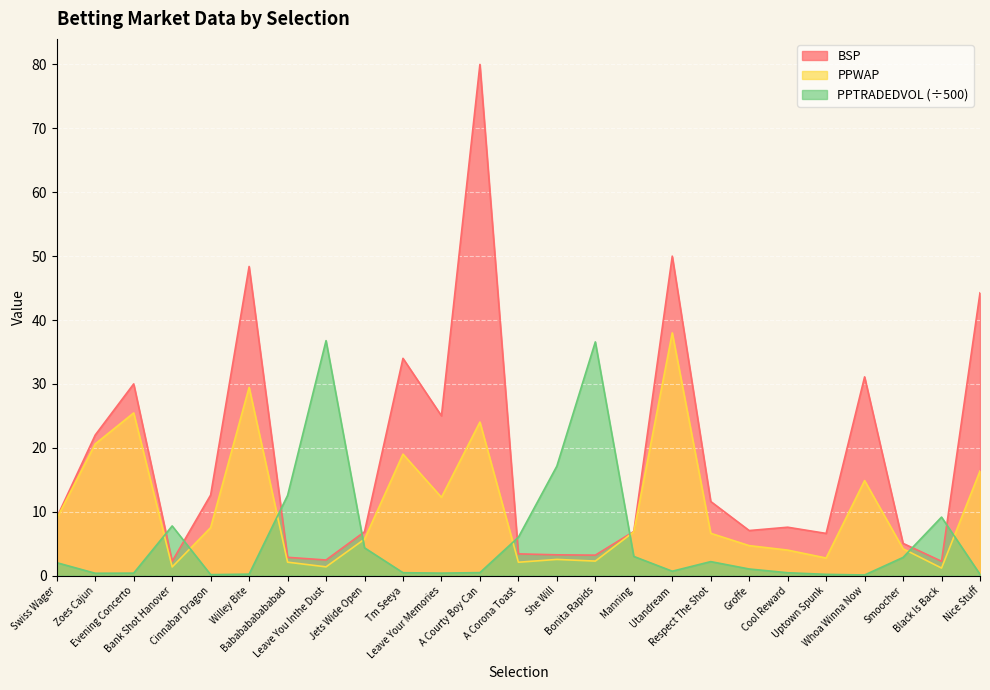

Reading left to right, list all the values displayed in this chart.

PPWAP: 8.9	20.6	25.5	1.4	7.5	29.5	2.1	1.4	5.7	19.0	12.2	24.0	2.1	2.5	2.3	6.8	38.0	6.6	4.7	4.0	2.8	14.9	4.2	1.2	16.4
PPTRADEDVOL: 2.0	0.4	0.4	7.8	0.1	0.2	12.5	36.8	4.3	0.5	0.4	0.5	6.0	17.1	36.6	3.0	0.7	2.2	1.0	0.4	0.2	0.1	2.8	9.2	0.2
BSP: 9.1	22.0	30.0	2.2	12.6	48.4	2.9	2.4	6.9	34.0	25.0	80.0	3.4	3.2	3.2	6.9	50.0	11.6	7.0	7.6	6.6	31.1	5.0	2.2	44.3